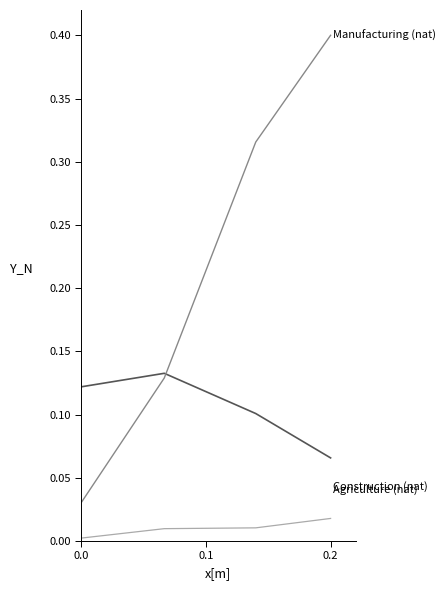

What is the maximum value shown in the chart?

0.4